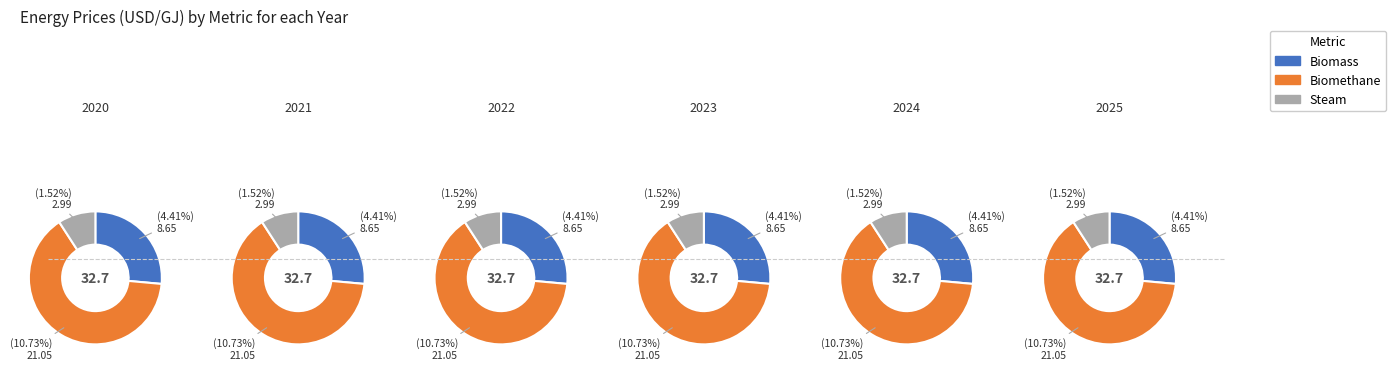

What percentage is the 2021 slice, to the nearest percent?

17%